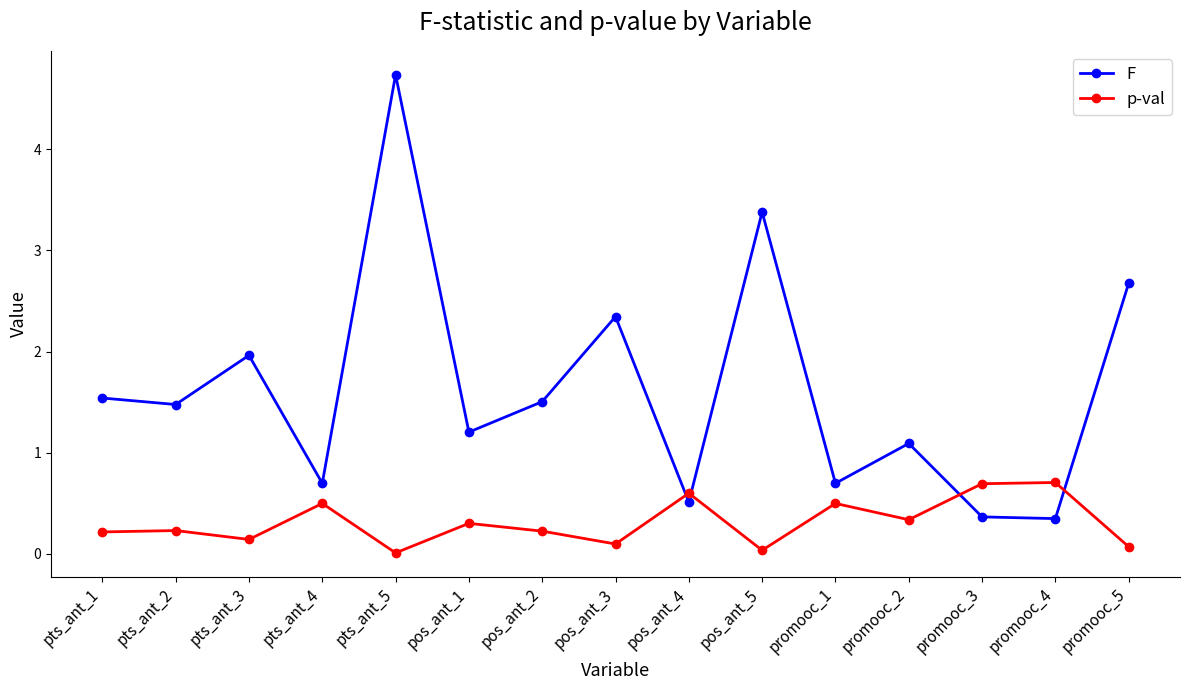

What is the maximum value shown in the chart?

4.7